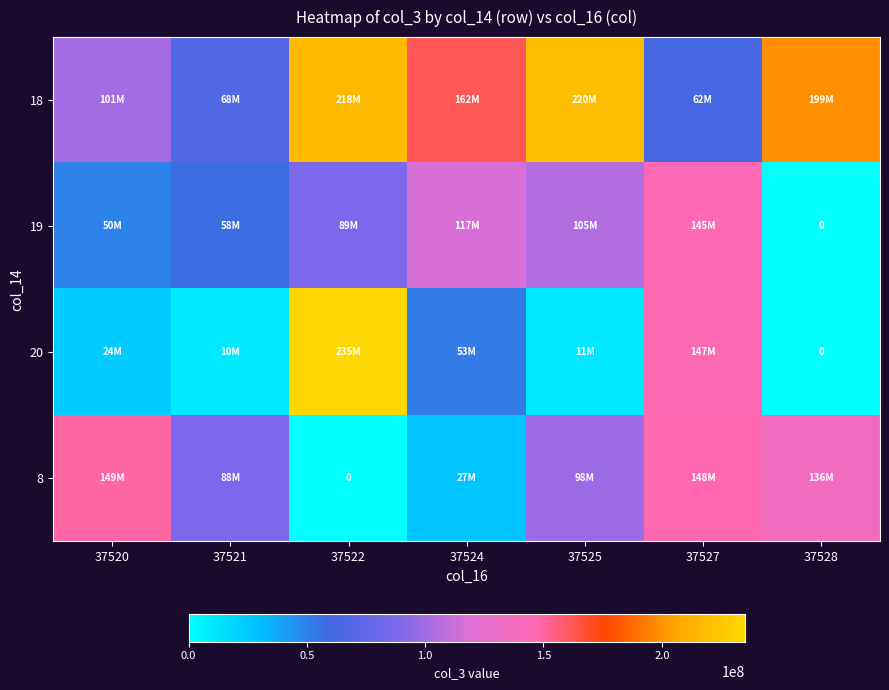

Where is 19 nearest to the value 72722120?

37521